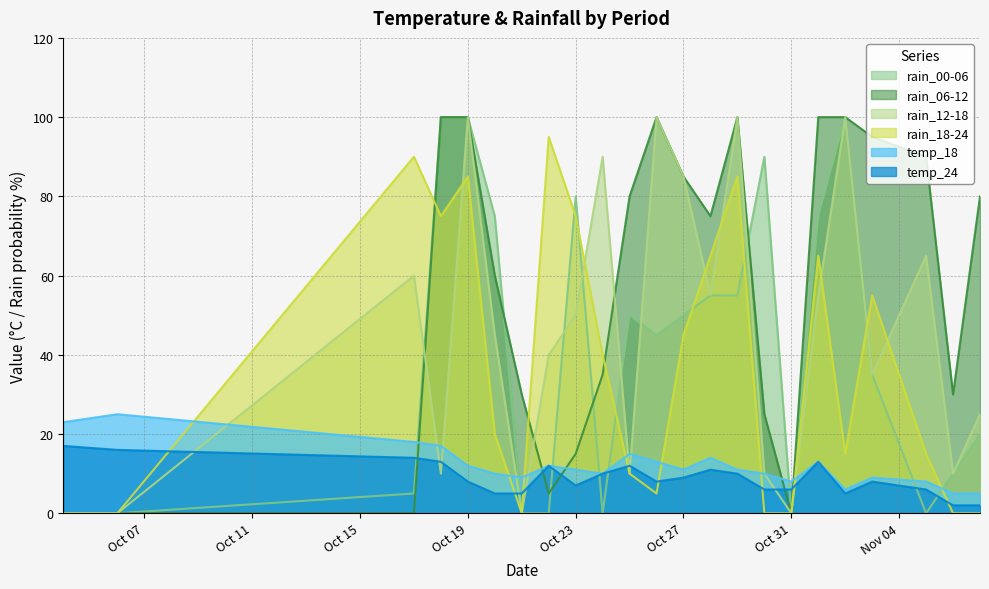

What are all the series names shown in the legend?

rain_00-06, rain_06-12, rain_12-18, rain_18-24, temp_18, temp_24